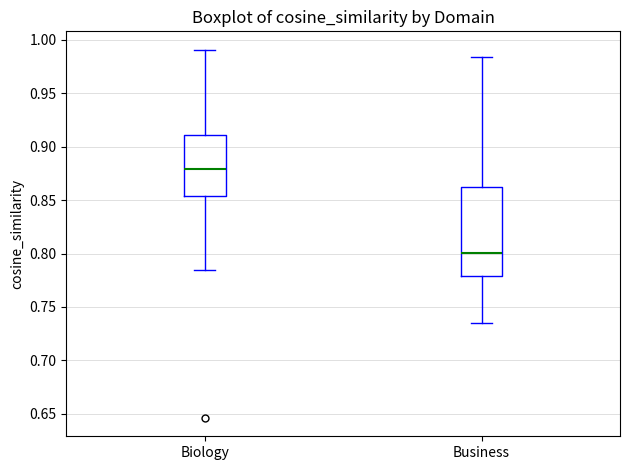

Which box is the tallest, from its lower edge to its upper edge?

Business